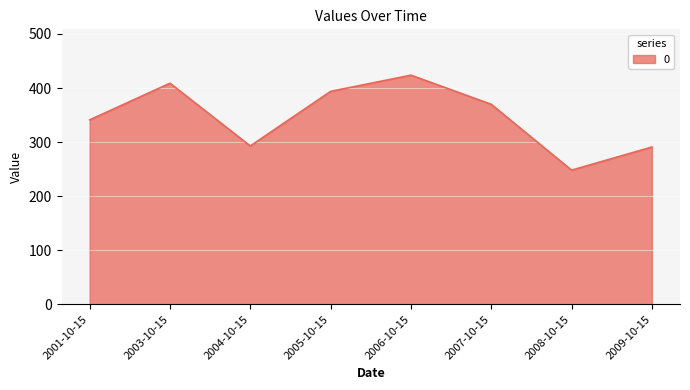

At which category does the chart reach its peak across all series?

2006-10-15